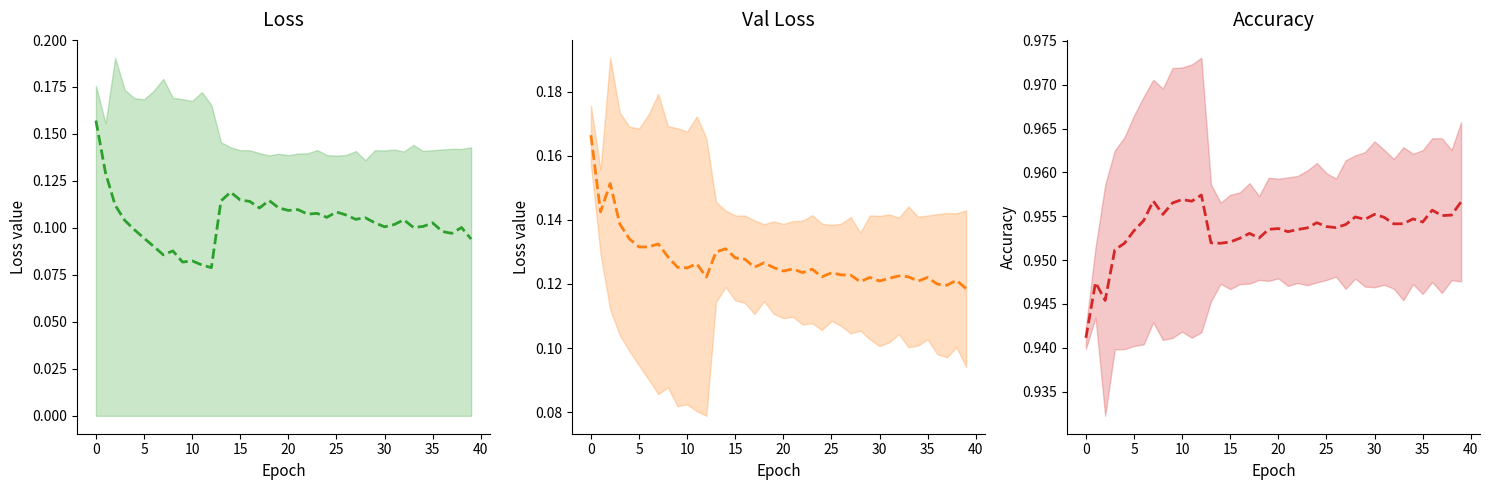

How many interior local valleys does the static/tags_acc (center) series have?

11